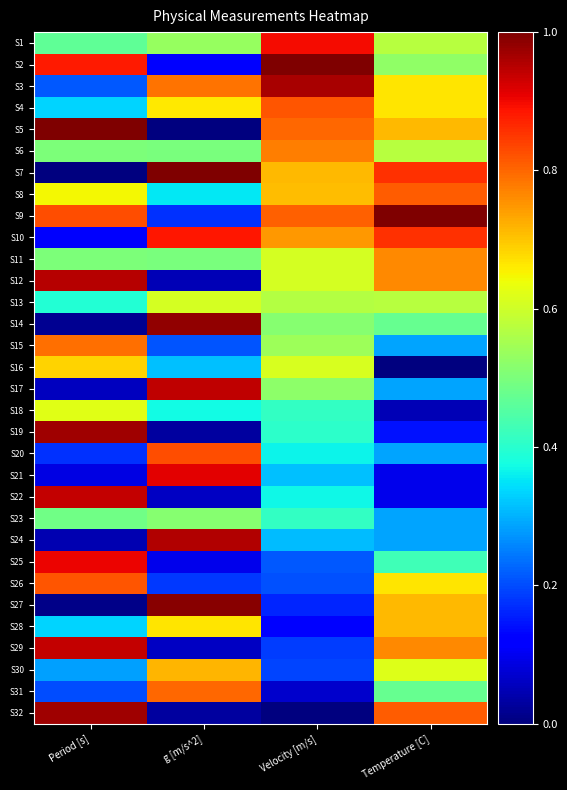

At how many categories does at least one series exceed 0?

4